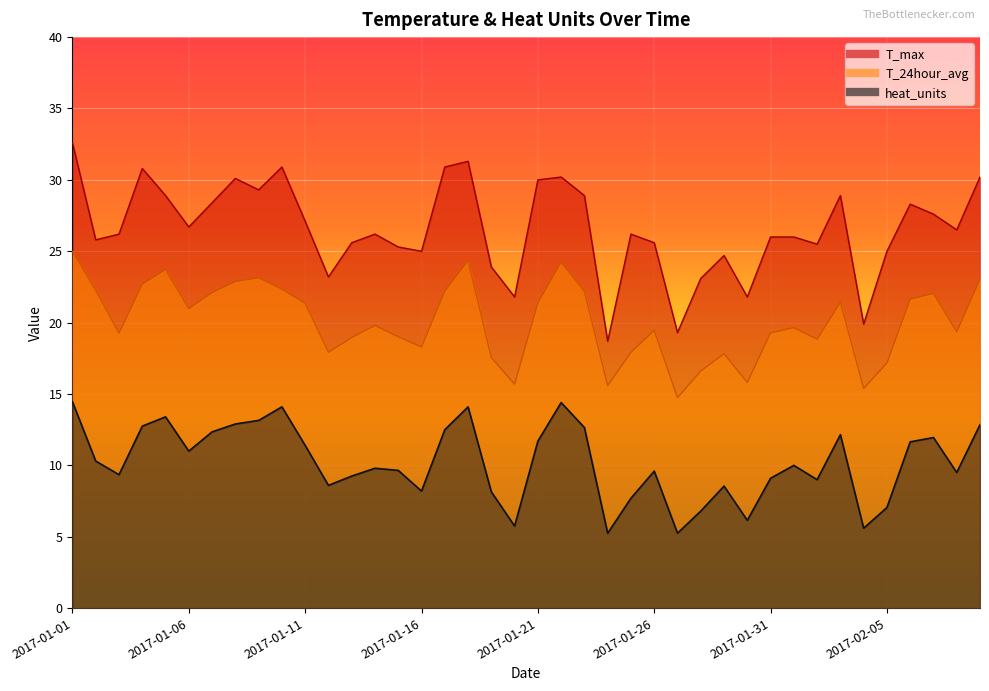

Which category has the lowest value in the heat_units series?

2017-01-24